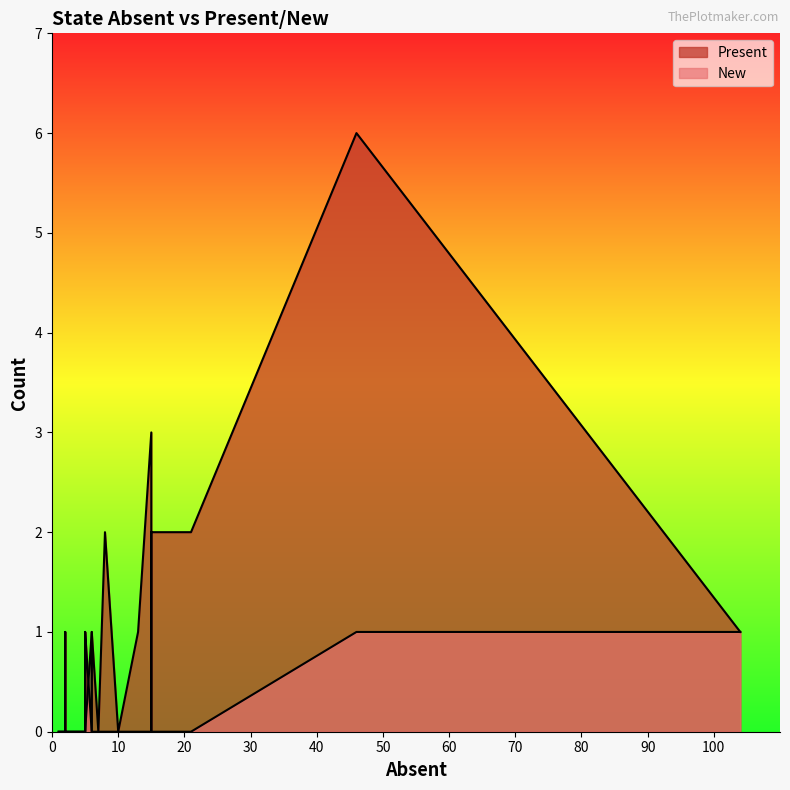

Count the number of data series in this chart.

2